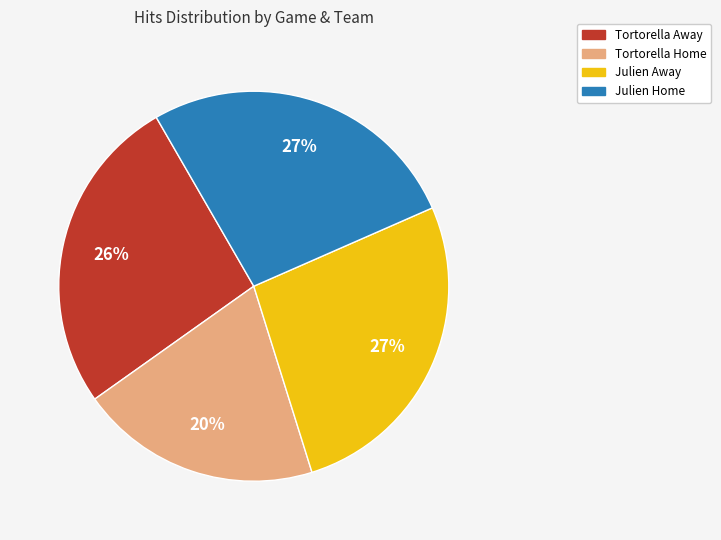

To the nearest percent, what is the difference between the largest and smallest slice percentages?

7%